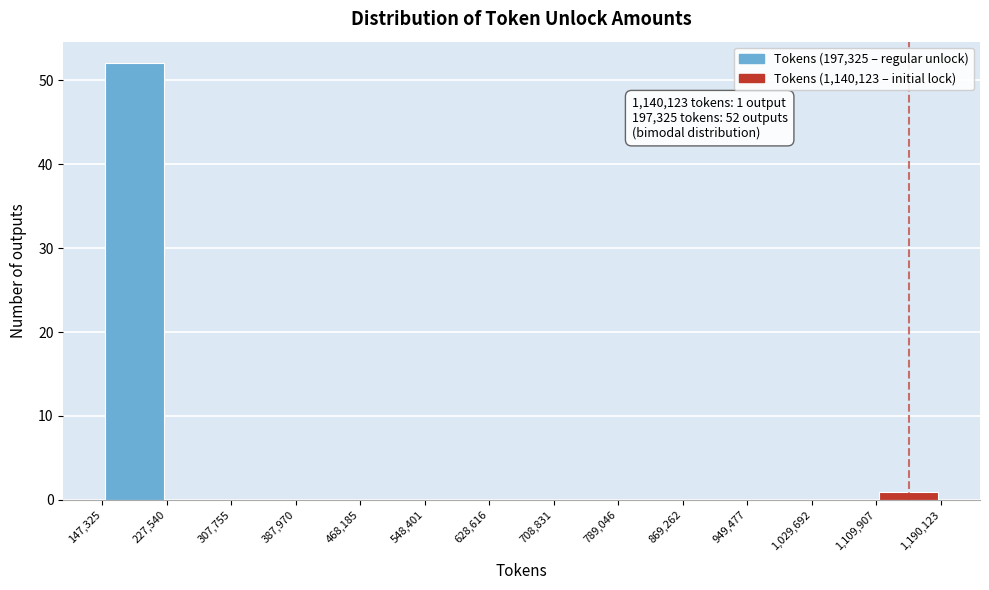

Over which range of the x-axis is the bar tallest?

147,325 to 227,540